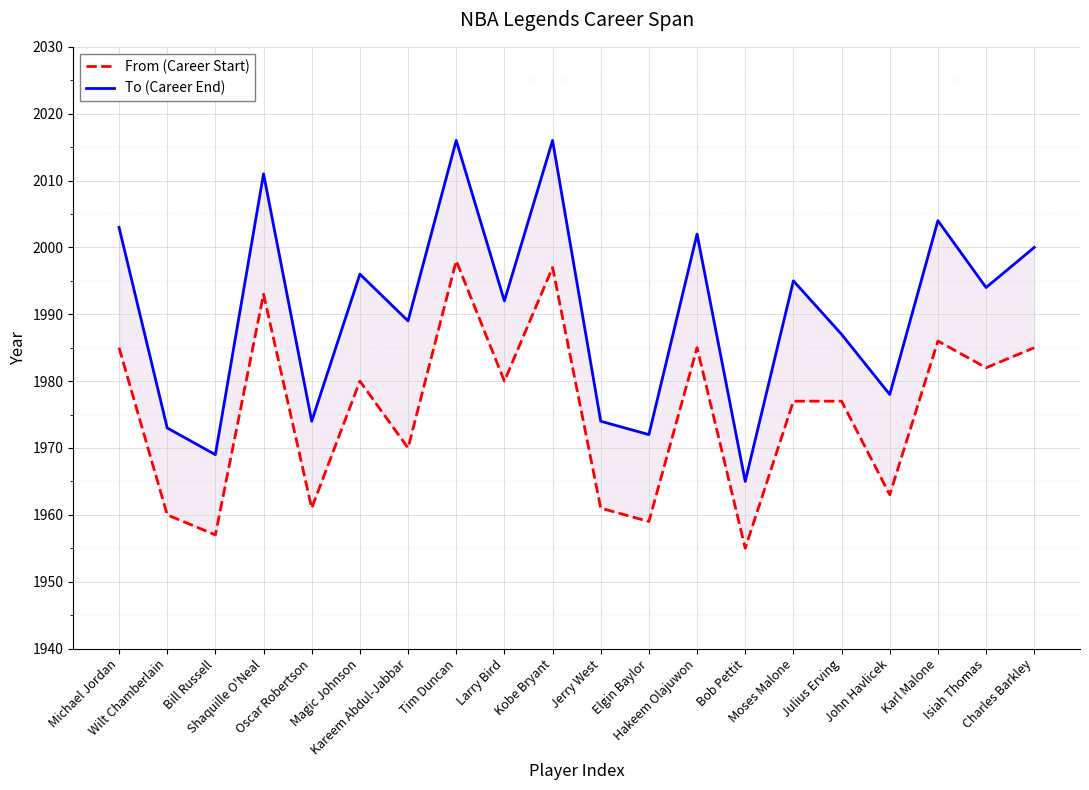

True or false: From (Career Start) and To (Career End) cross at least once.

False